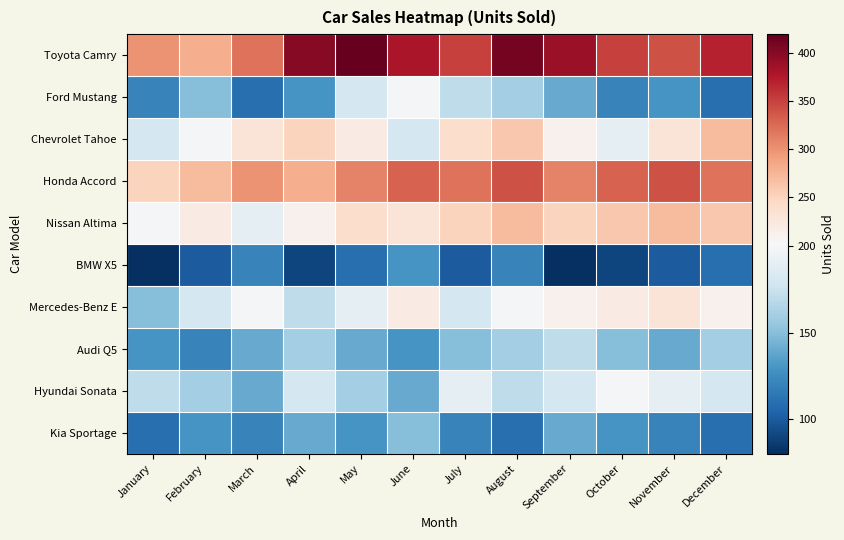

What is the total value across all series at June?

2090